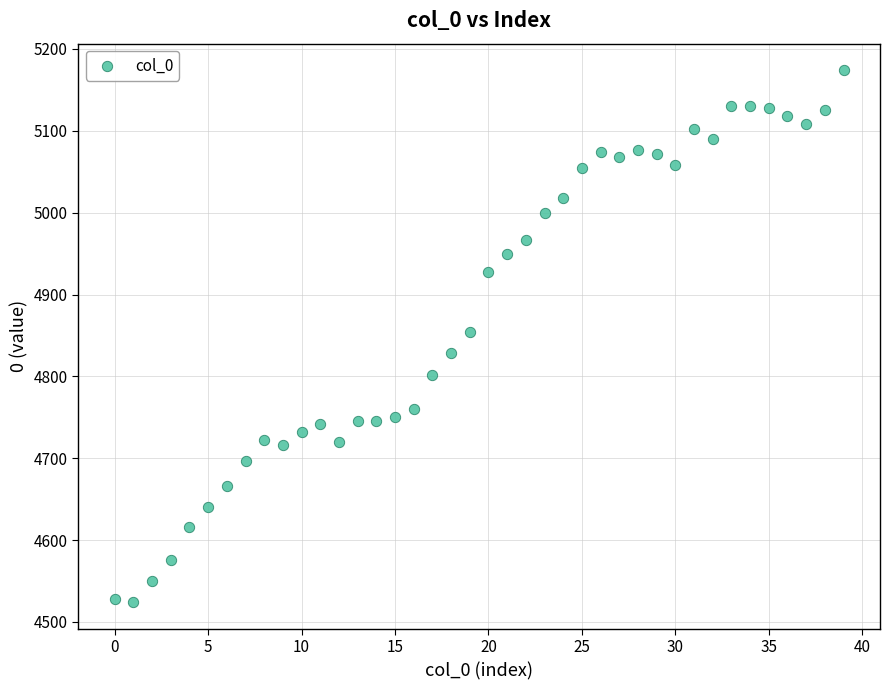

What is the range of Y values (max minus min)?

650